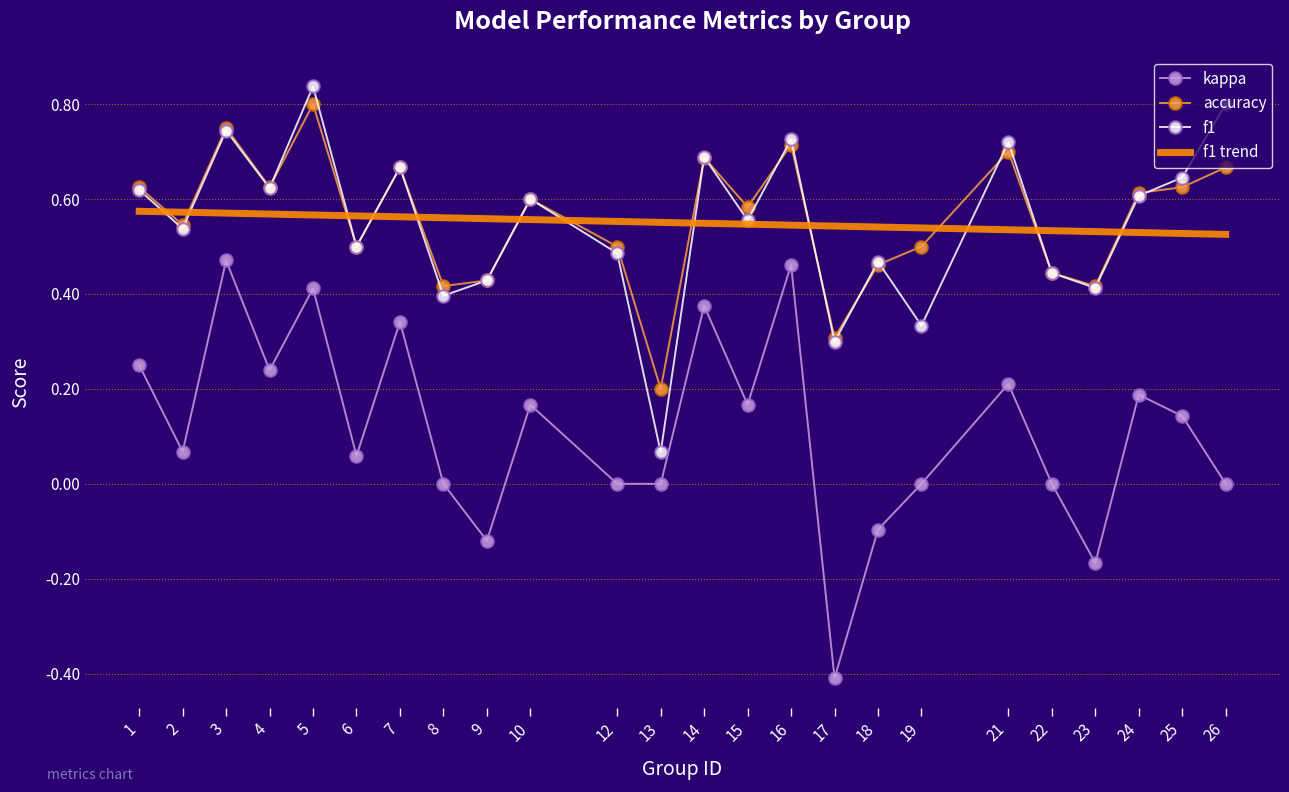

Reading left to right, what are all the values shown in this chart?

f1: 0.6	0.5	0.7	0.6	0.8	0.5	0.7	0.4	0.4	0.6	0.5	0.1	0.7	0.6	0.7	0.3	0.5	0.3	0.7	0.4	0.4	0.6	0.6	0.8
kappa: 0.2	0.1	0.5	0.2	0.4	0.1	0.3	0.0	-0.1	0.2	0.0	0.0	0.4	0.2	0.5	-0.4	-0.1	0.0	0.2	0.0	-0.2	0.2	0.1	0.0
accuracy: 0.6	0.5	0.8	0.6	0.8	0.5	0.7	0.4	0.4	0.6	0.5	0.2	0.7	0.6	0.7	0.3	0.5	0.5	0.7	0.4	0.4	0.6	0.6	0.7